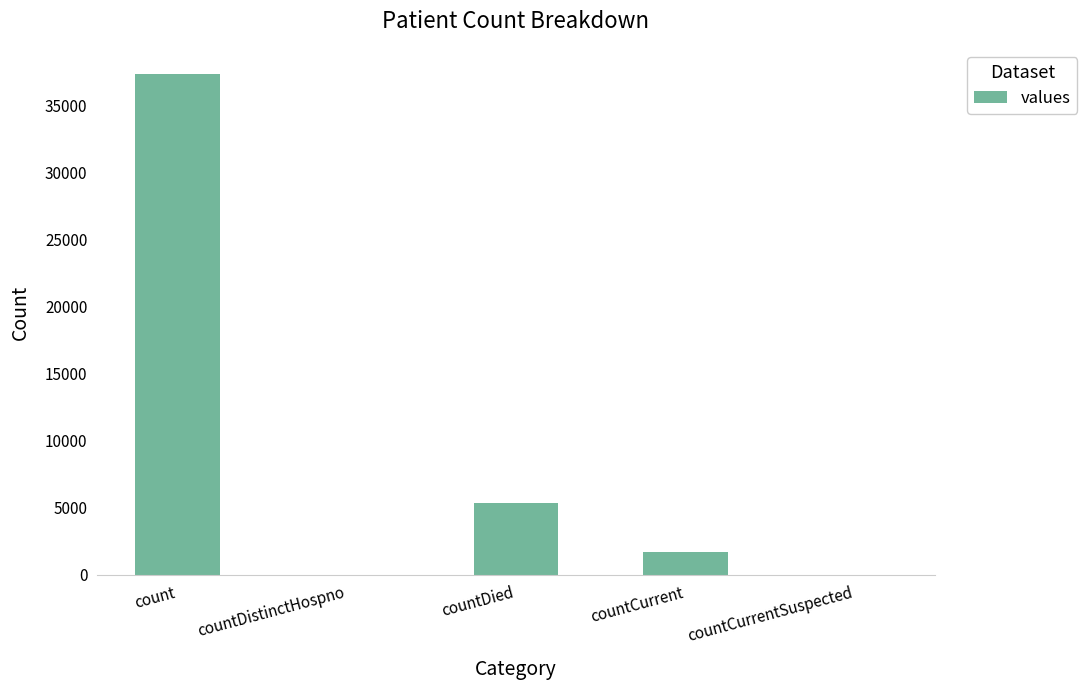

What is the change in value from countDied to countCurrentSuspected?

-5326